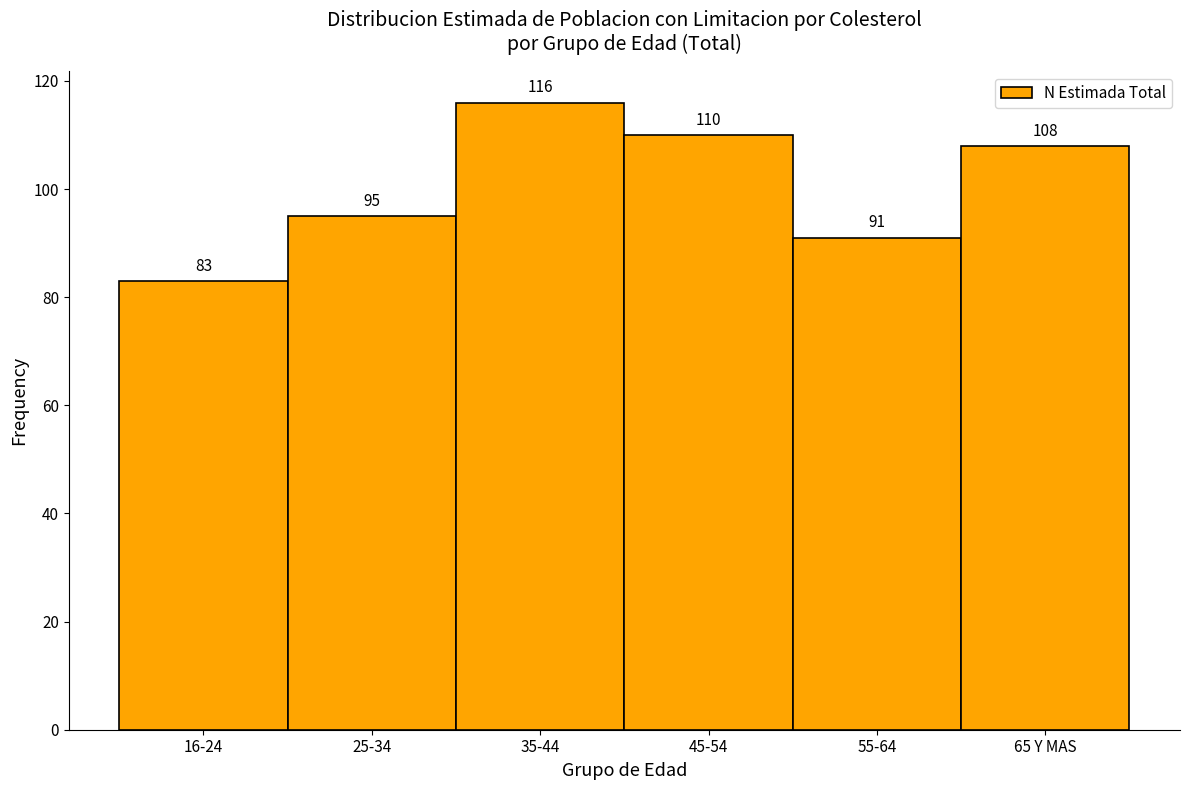

Reading right to left, list all the values displayed in this chart.

108	91	110	116	95	83